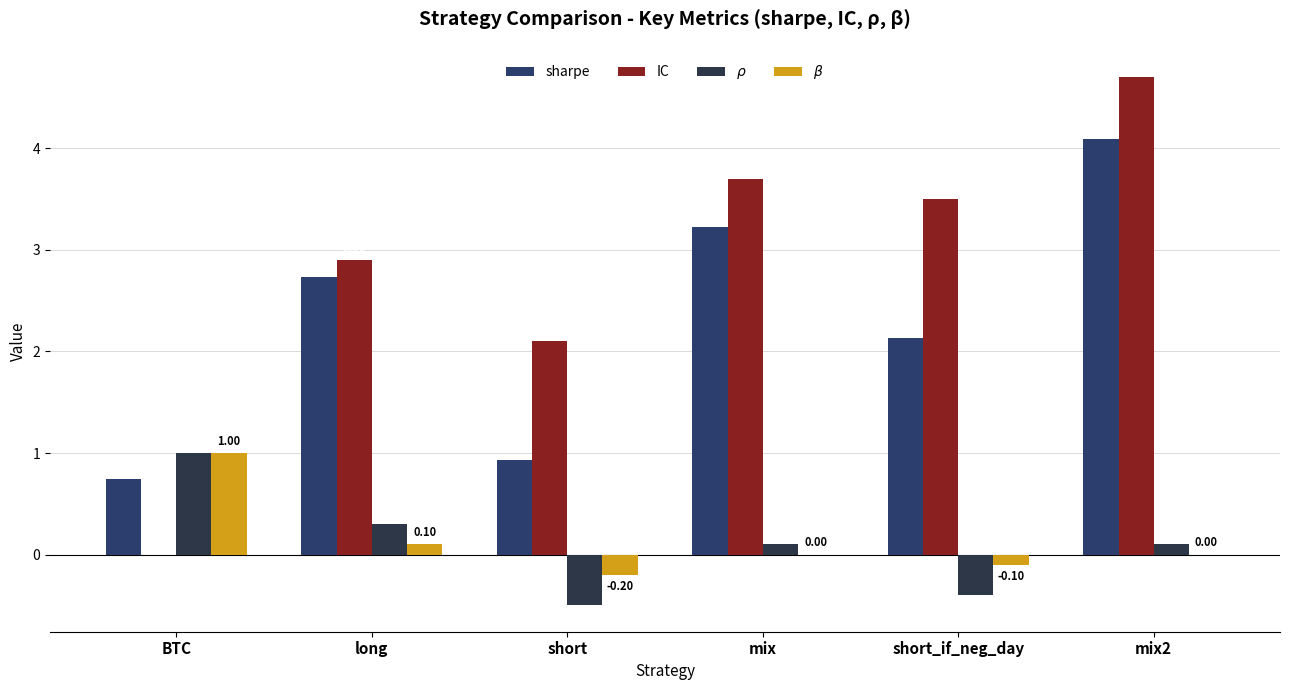

At which label does $\beta$ first exceed 0?

BTC